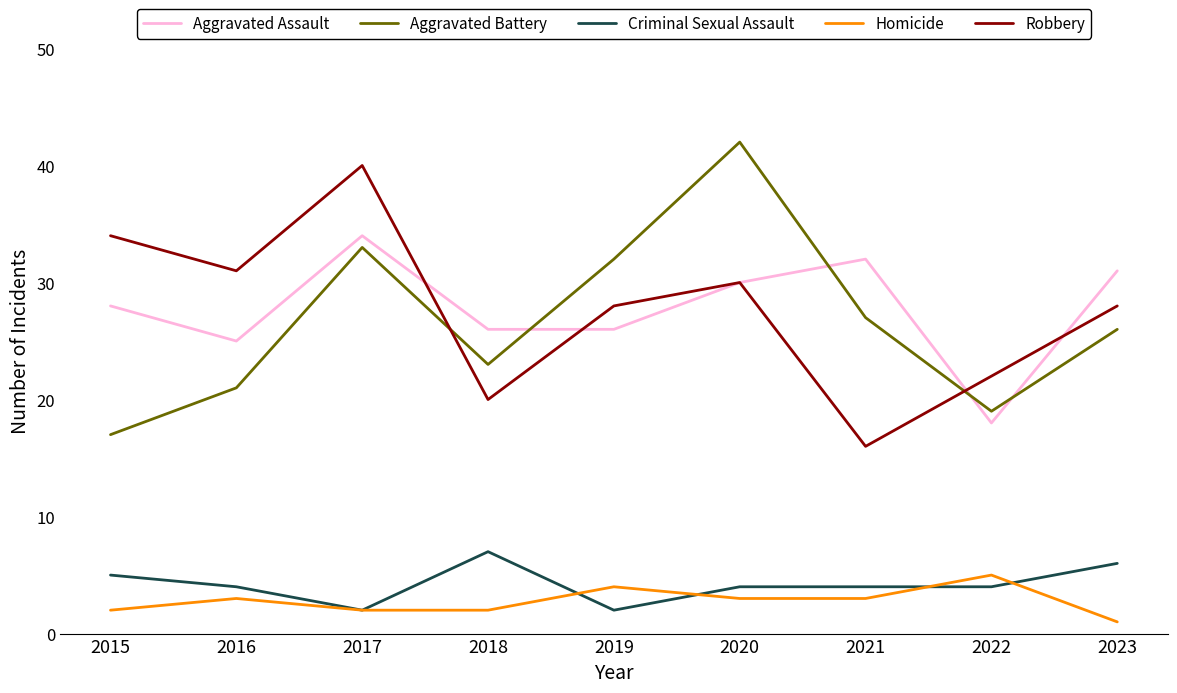

Count the number of categories in the chart.

9